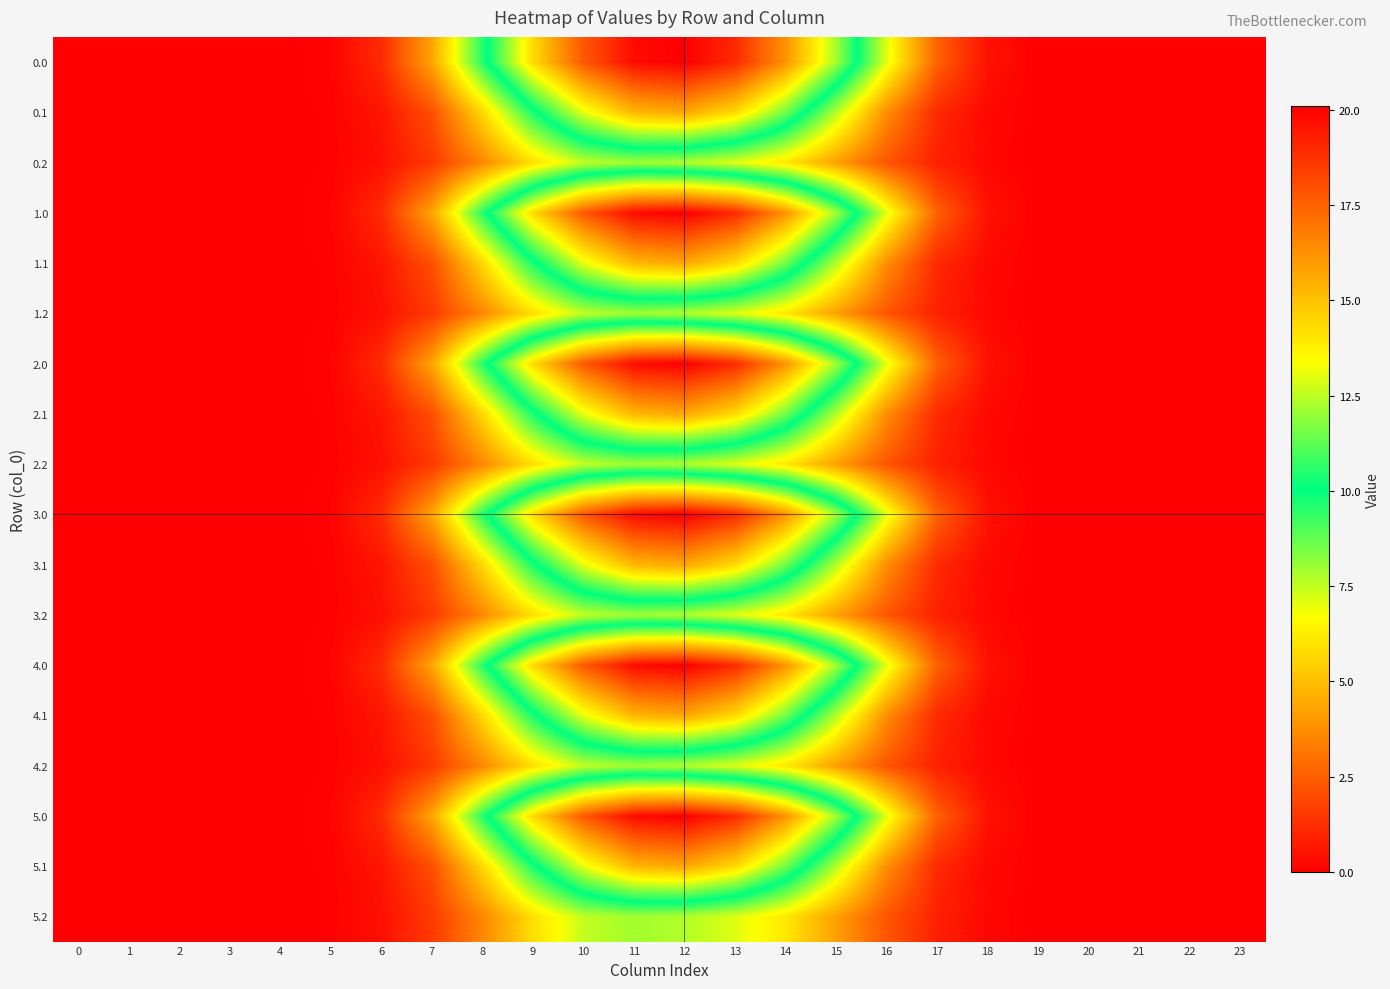

Reading left to right, transcribe all the data shown in this chart.

0.0: 0=0.0	1=0.0	2=0.0	3=0.0	4=0.0	5=0.1	6=1.2	7=4.3	8=9.6	9=14.3	10=17.8	11=19.8	12=20.1	13=19.0	14=16.2	15=12.2	16=7.1	17=2.6	18=0.5	19=0.0	20=0.0	21=0.0	22=0.0	23=0.0
0.1: 0=0.0	1=0.0	2=0.0	3=0.0	4=0.0	5=0.1	6=0.6	7=2.1	8=5.7	9=9.7	10=13.1	11=15.3	12=15.7	13=14.3	14=11.5	15=7.7	16=3.7	17=1.1	18=0.2	19=0.0	20=0.0	21=0.0	22=0.0	23=0.0
0.2: 0=0.0	1=0.0	2=0.0	3=0.0	4=0.0	5=0.1	6=0.4	7=1.5	8=3.6	9=5.9	10=7.5	11=7.9	12=7.7	13=7.1	14=6.1	15=4.2	16=2.3	17=0.9	18=0.2	19=0.0	20=0.0	21=0.0	22=0.0	23=0.0
1.0: 0=0.0	1=0.0	2=0.0	3=0.0	4=0.0	5=0.1	6=1.2	7=4.3	8=9.6	9=14.3	10=17.8	11=19.8	12=20.1	13=19.0	14=16.2	15=12.2	16=7.1	17=2.6	18=0.5	19=0.0	20=0.0	21=0.0	22=0.0	23=0.0
1.1: 0=0.0	1=0.0	2=0.0	3=0.0	4=0.0	5=0.1	6=0.6	7=2.1	8=5.7	9=9.7	10=13.1	11=15.3	12=15.7	13=14.3	14=11.5	15=7.7	16=3.7	17=1.1	18=0.2	19=0.0	20=0.0	21=0.0	22=0.0	23=0.0
1.2: 0=0.0	1=0.0	2=0.0	3=0.0	4=0.0	5=0.1	6=0.4	7=1.5	8=3.6	9=5.9	10=7.5	11=7.9	12=7.7	13=7.1	14=6.1	15=4.2	16=2.3	17=0.9	18=0.2	19=0.0	20=0.0	21=0.0	22=0.0	23=0.0
2.0: 0=0.0	1=0.0	2=0.0	3=0.0	4=0.0	5=0.1	6=1.2	7=4.3	8=9.6	9=14.3	10=17.8	11=19.8	12=20.1	13=19.0	14=16.2	15=12.2	16=7.1	17=2.6	18=0.5	19=0.0	20=0.0	21=0.0	22=0.0	23=0.0
2.1: 0=0.0	1=0.0	2=0.0	3=0.0	4=0.0	5=0.1	6=0.6	7=2.1	8=5.7	9=9.7	10=13.1	11=15.3	12=15.7	13=14.3	14=11.5	15=7.7	16=3.7	17=1.1	18=0.2	19=0.0	20=0.0	21=0.0	22=0.0	23=0.0
2.2: 0=0.0	1=0.0	2=0.0	3=0.0	4=0.0	5=0.1	6=0.4	7=1.5	8=3.6	9=5.9	10=7.5	11=7.9	12=7.7	13=7.1	14=6.1	15=4.2	16=2.3	17=0.9	18=0.2	19=0.0	20=0.0	21=0.0	22=0.0	23=0.0
3.0: 0=0.0	1=0.0	2=0.0	3=0.0	4=0.0	5=0.1	6=1.2	7=4.3	8=9.6	9=14.3	10=17.8	11=19.8	12=20.1	13=19.0	14=16.2	15=12.2	16=7.1	17=2.6	18=0.5	19=0.0	20=0.0	21=0.0	22=0.0	23=0.0
3.1: 0=0.0	1=0.0	2=0.0	3=0.0	4=0.0	5=0.1	6=0.6	7=2.1	8=5.7	9=9.7	10=13.1	11=15.3	12=15.7	13=14.3	14=11.5	15=7.7	16=3.7	17=1.1	18=0.2	19=0.0	20=0.0	21=0.0	22=0.0	23=0.0
3.2: 0=0.0	1=0.0	2=0.0	3=0.0	4=0.0	5=0.1	6=0.4	7=1.5	8=3.6	9=5.9	10=7.5	11=7.9	12=7.7	13=7.1	14=6.1	15=4.2	16=2.3	17=0.9	18=0.2	19=0.0	20=0.0	21=0.0	22=0.0	23=0.0
4.0: 0=0.0	1=0.0	2=0.0	3=0.0	4=0.0	5=0.1	6=1.2	7=4.3	8=9.6	9=14.3	10=17.8	11=19.8	12=20.1	13=19.0	14=16.2	15=12.2	16=7.1	17=2.6	18=0.5	19=0.0	20=0.0	21=0.0	22=0.0	23=0.0
4.1: 0=0.0	1=0.0	2=0.0	3=0.0	4=0.0	5=0.1	6=0.6	7=2.1	8=5.7	9=9.7	10=13.1	11=15.3	12=15.7	13=14.3	14=11.5	15=7.7	16=3.7	17=1.1	18=0.2	19=0.0	20=0.0	21=0.0	22=0.0	23=0.0
4.2: 0=0.0	1=0.0	2=0.0	3=0.0	4=0.0	5=0.1	6=0.4	7=1.5	8=3.6	9=5.9	10=7.5	11=7.9	12=7.7	13=7.1	14=6.1	15=4.2	16=2.3	17=0.9	18=0.2	19=0.0	20=0.0	21=0.0	22=0.0	23=0.0
5.0: 0=0.0	1=0.0	2=0.0	3=0.0	4=0.0	5=0.1	6=1.2	7=4.3	8=9.6	9=14.3	10=17.8	11=19.8	12=20.1	13=19.0	14=16.2	15=12.2	16=7.1	17=2.6	18=0.5	19=0.0	20=0.0	21=0.0	22=0.0	23=0.0
5.1: 0=0.0	1=0.0	2=0.0	3=0.0	4=0.0	5=0.1	6=0.6	7=2.1	8=5.7	9=9.7	10=13.1	11=15.3	12=15.7	13=14.3	14=11.5	15=7.7	16=3.7	17=1.1	18=0.2	19=0.0	20=0.0	21=0.0	22=0.0	23=0.0
5.2: 0=0.0	1=0.0	2=0.0	3=0.0	4=0.0	5=0.1	6=0.4	7=1.5	8=3.6	9=5.9	10=7.5	11=7.9	12=7.7	13=7.1	14=6.1	15=4.2	16=2.3	17=0.9	18=0.2	19=0.0	20=0.0	21=0.0	22=0.0	23=0.0